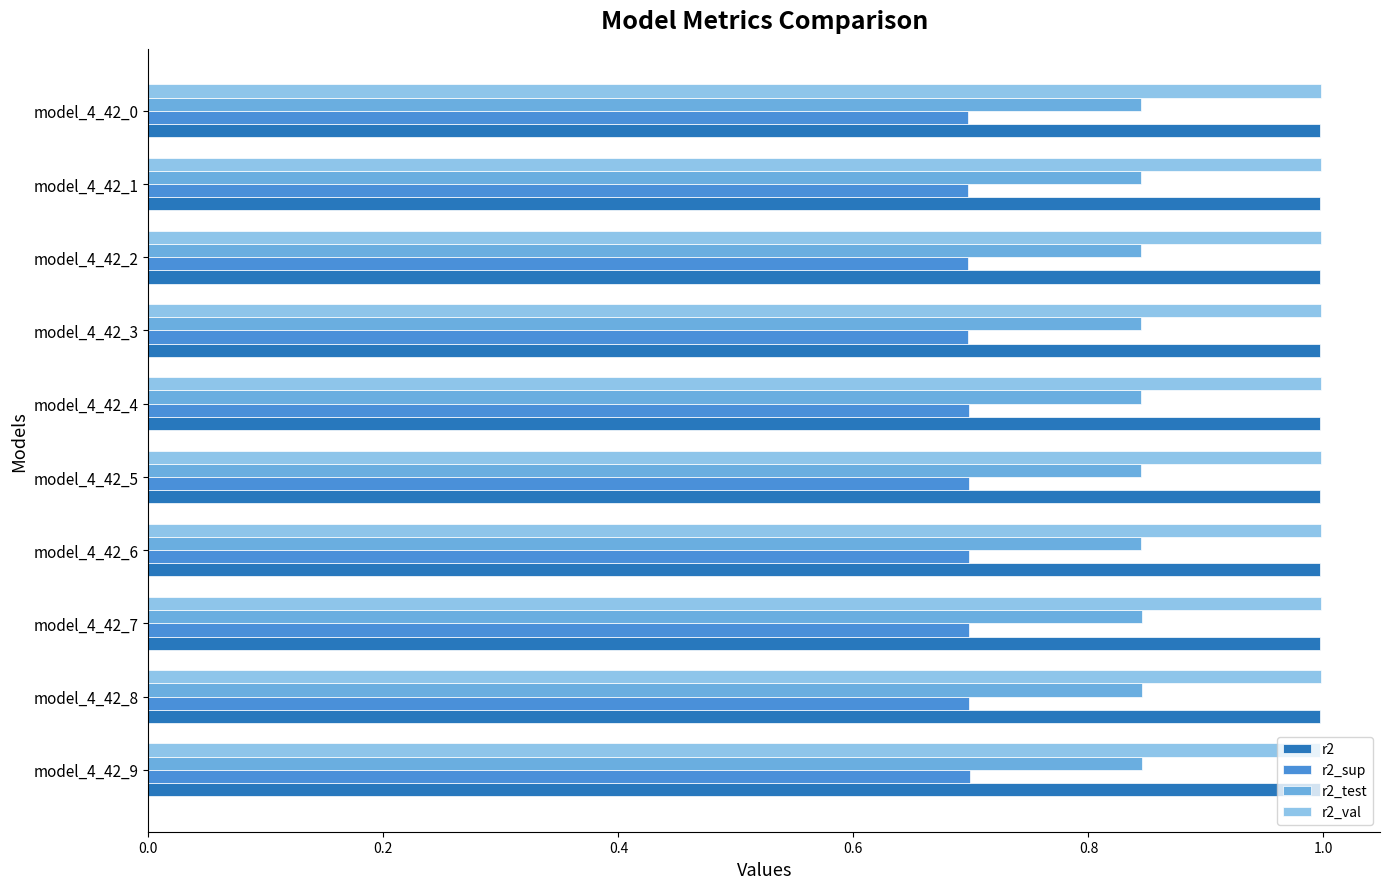

What is the spread (max minus min) of values at model_4_42_1?

0.3